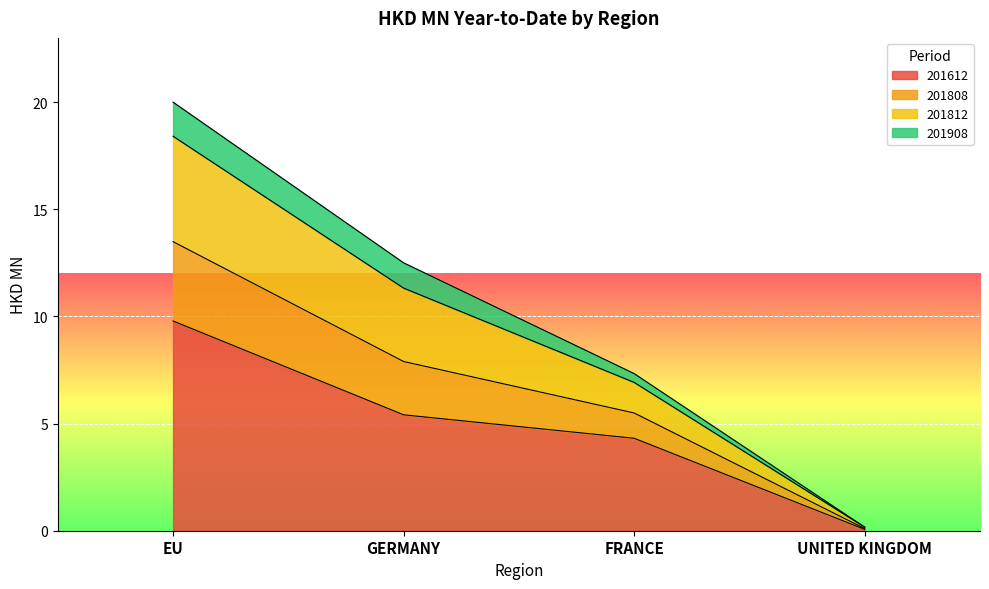

At which category is the sum across all series the highest?

EU